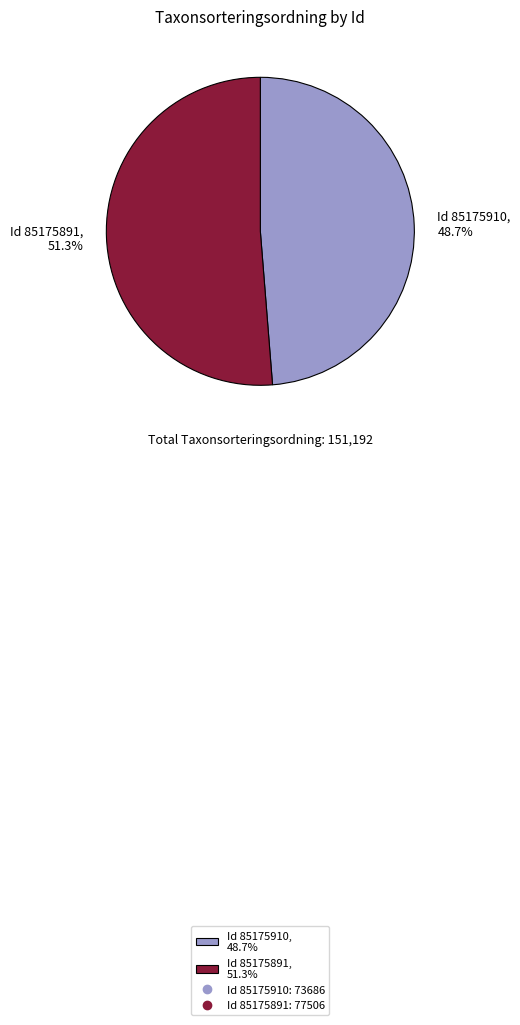

What percentage is NOT represented by Id 85175910, 48.7%?

51.3%